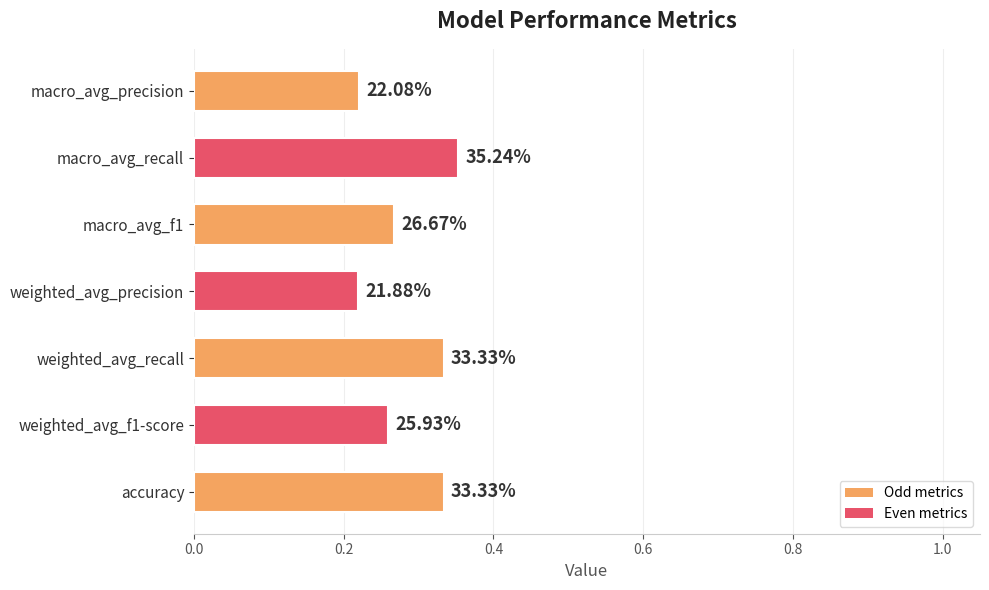

What is the average value?

0.3